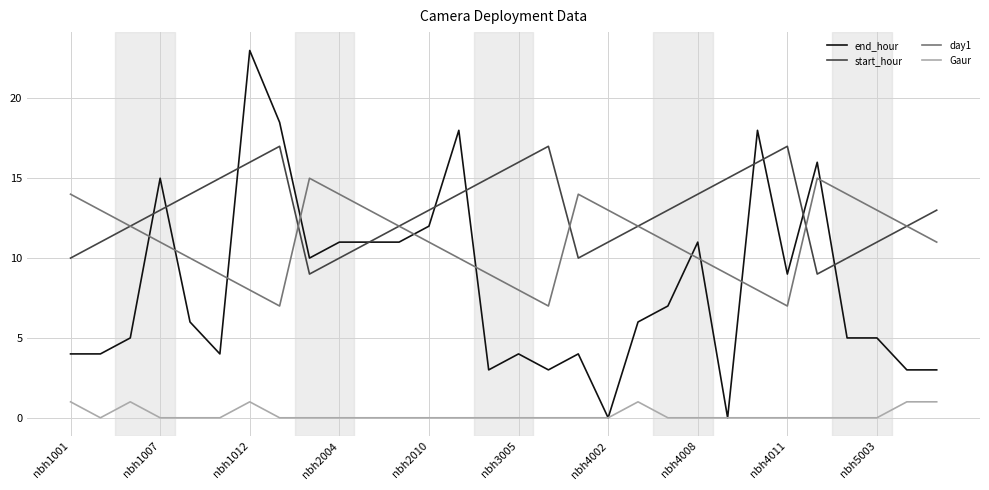

What is the highest value of the day1 series?

15.0